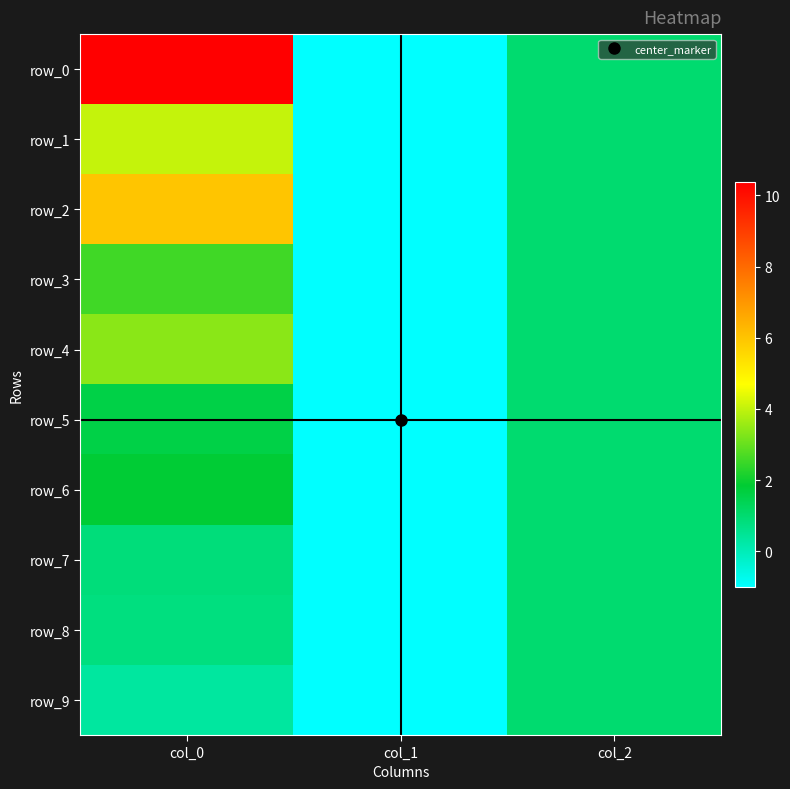

What is the smallest value displayed?

-1.0